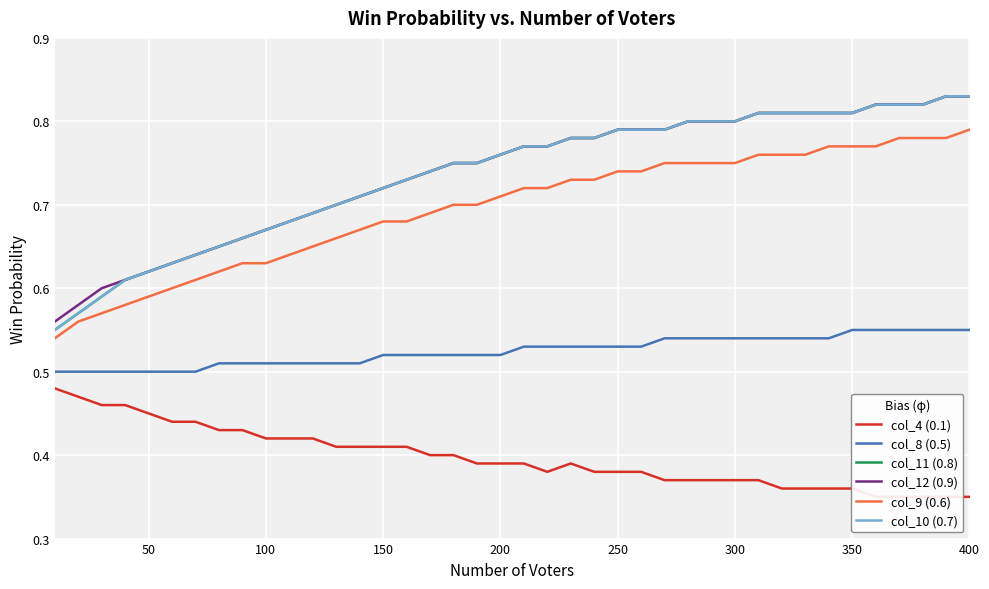

What is the sum of all col_8 (0.5) values?

21.0